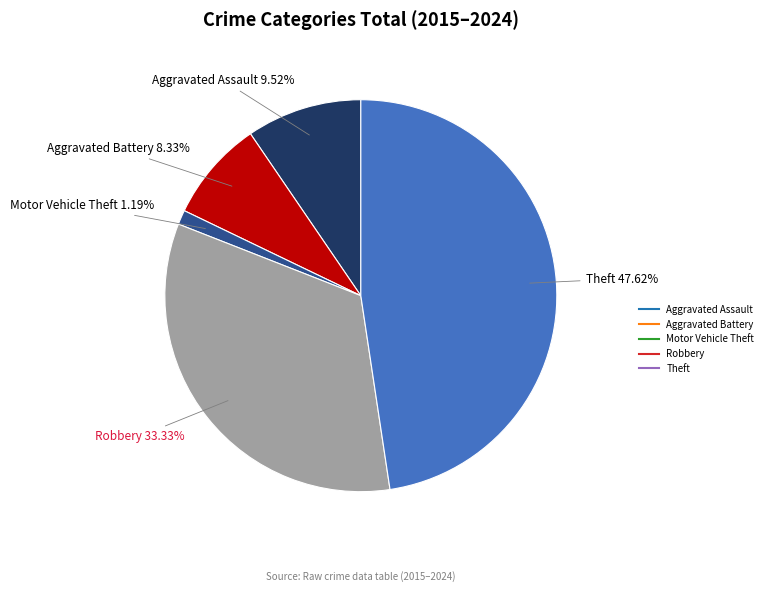

To the nearest percent, what is the average slice percentage?

20%